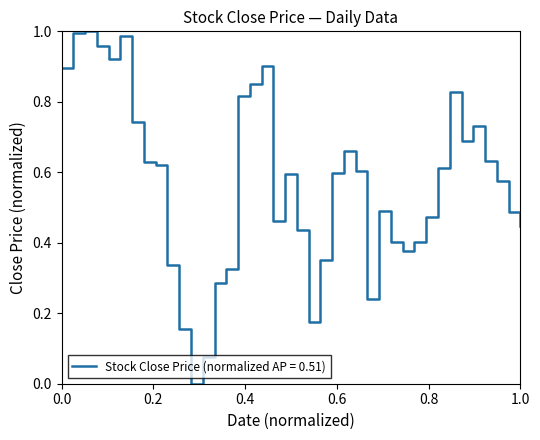

What is the value of the 34th point from the left?

0.8